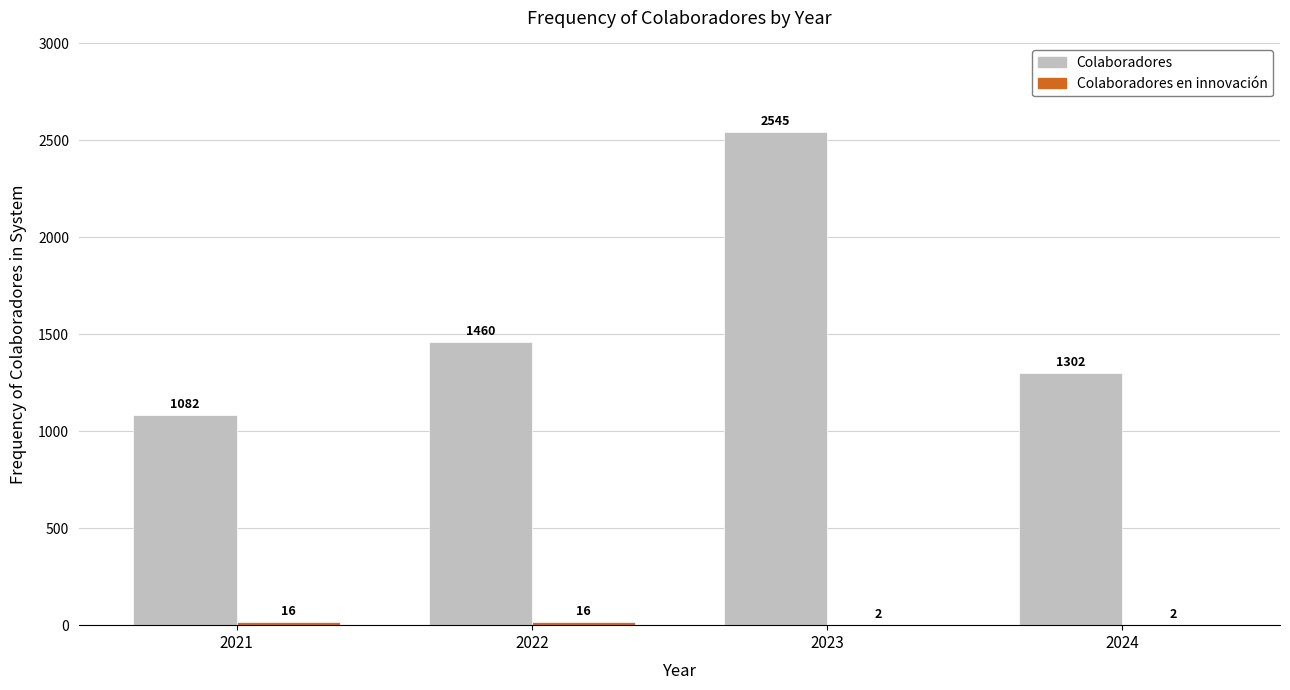

What is the maximum value for Colaboradores?

2545